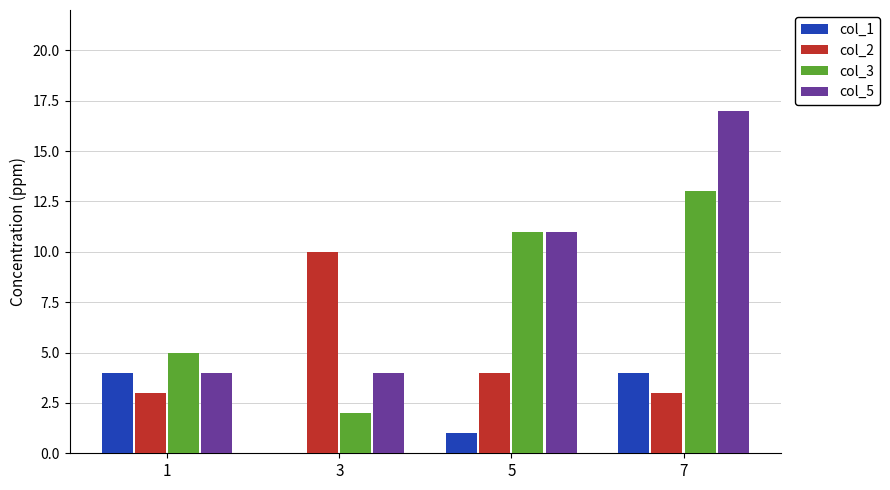

Reading right to left, what are all the values shown in this chart?

col_1: 4	1	0	4
col_2: 3	4	10	3
col_3: 13	11	2	5
col_5: 17	11	4	4